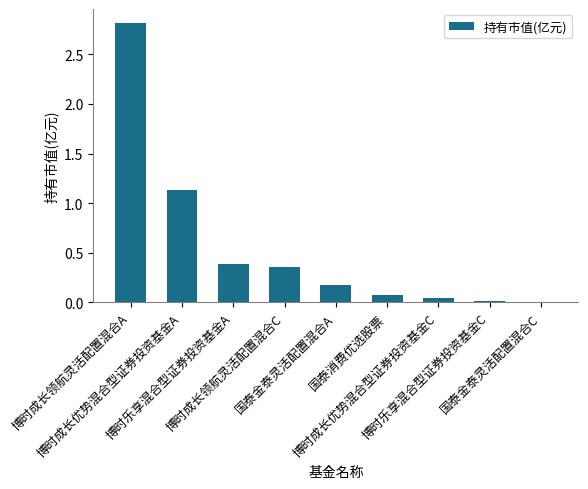

What is the change in value from 博时成长领航灵活配置混合A to 博时乐享混合型证券投资基金A?

-2.4